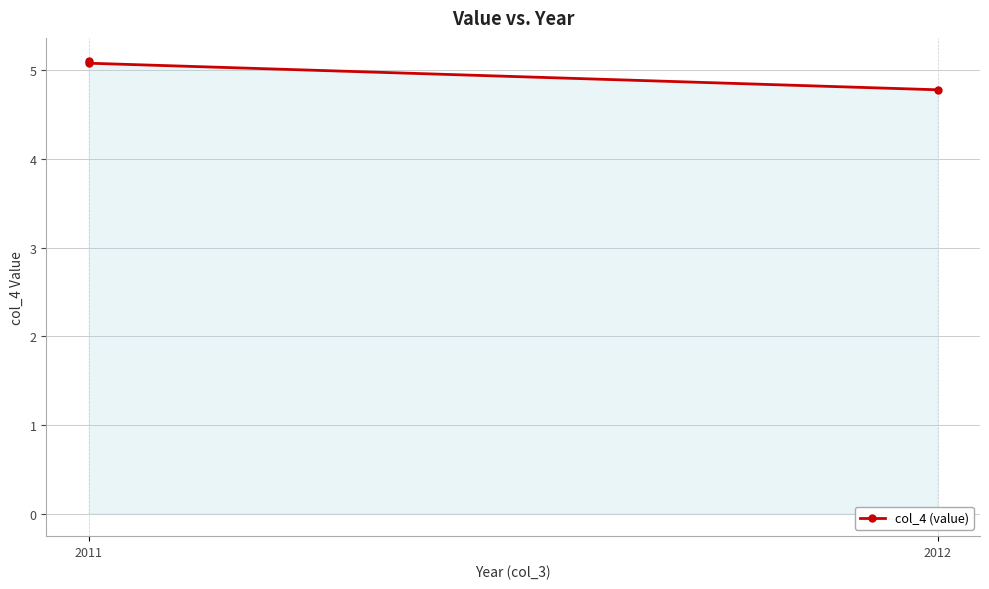

The chart shows a value of 5.1 at 2011. True or false?

True